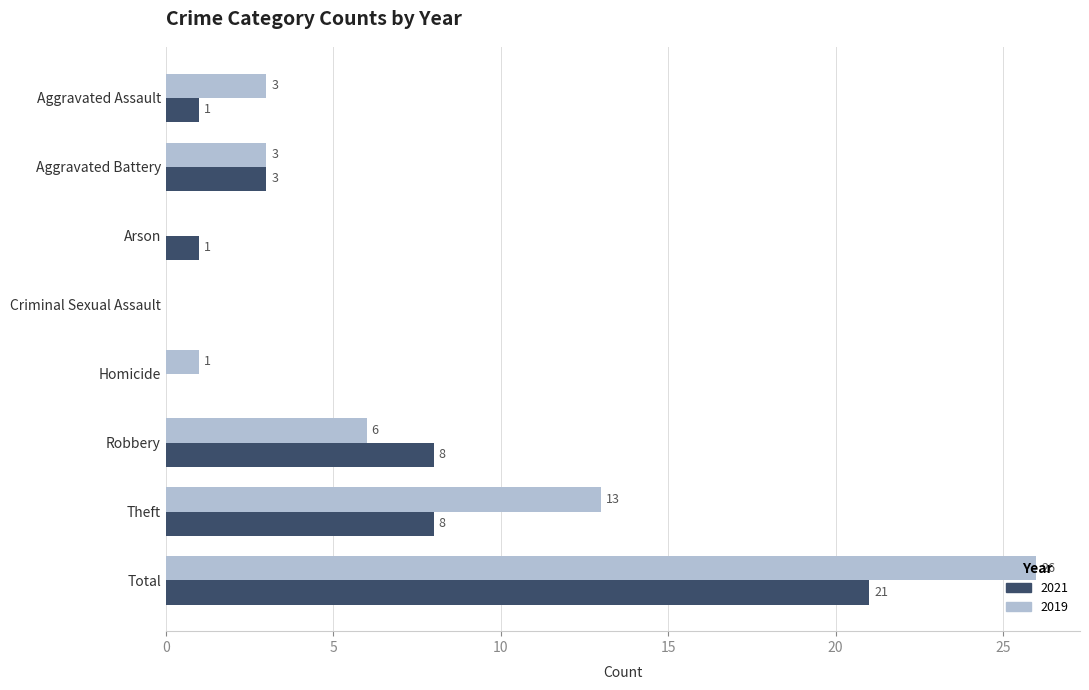

Where is 2019 nearest to the value 13?

Theft